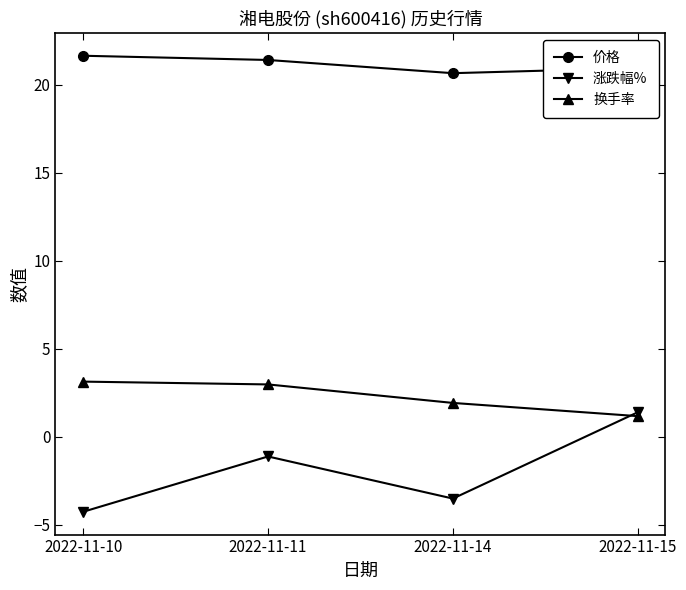

Is this an area chart (filled region under the line)?

No